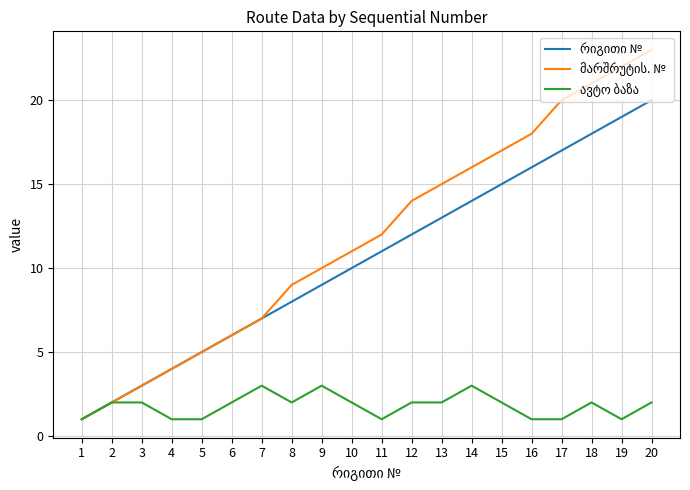

At which category is the sum across all series the highest?

20